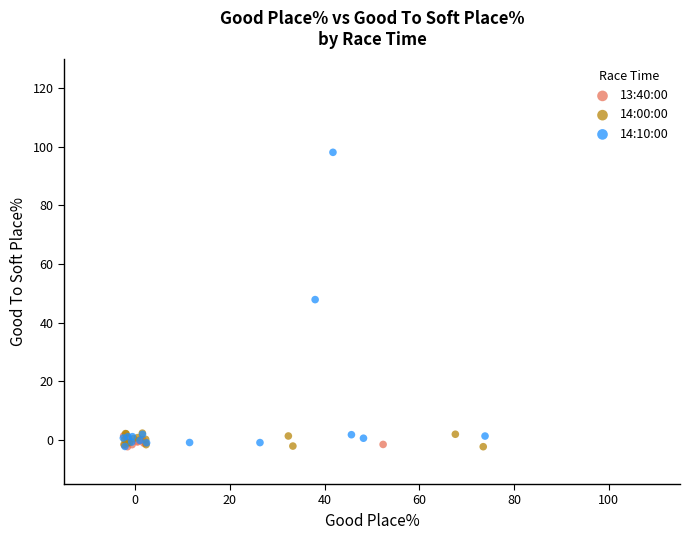

Which series reaches the maximum Y coordinate?

14:10:00